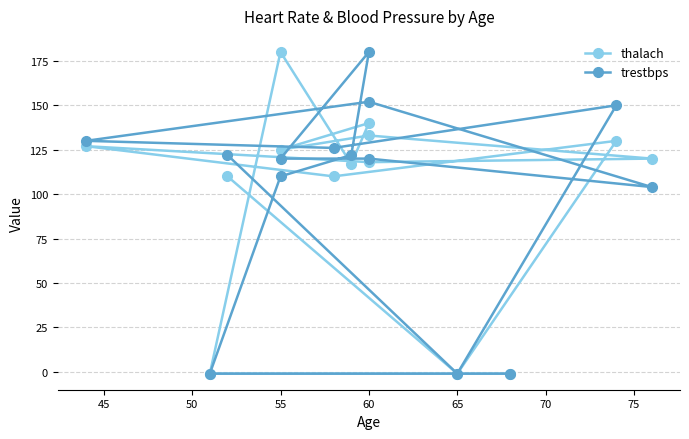

How many data points in thalach are above 120?

6